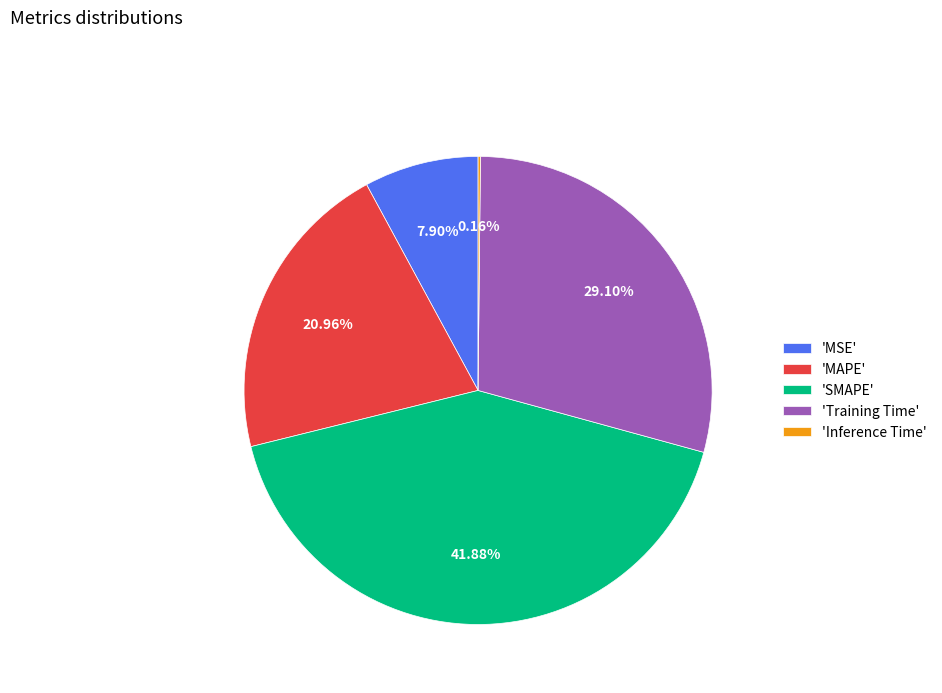

Is the sum of 'Training Time' and 'MSE' greater than half?

No